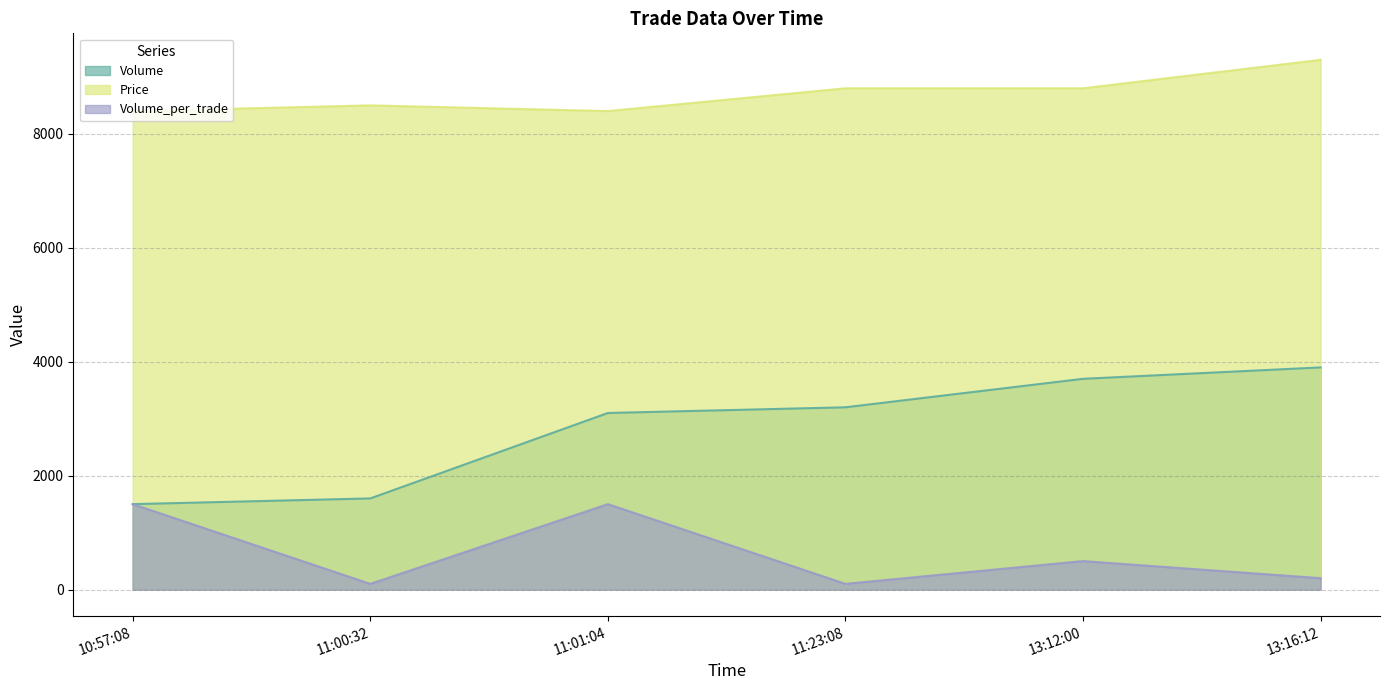

What is the value of the Price point at the 1st from the left?

8400